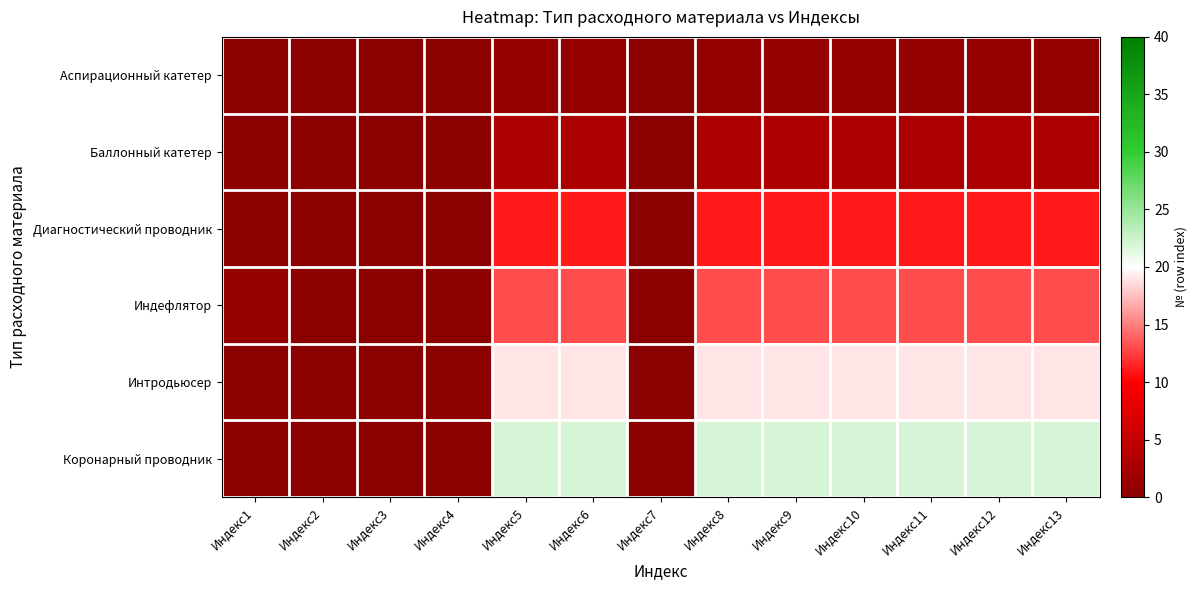

List the series in order of their peak value, lowest first.

Аспирационный катетер, Баллонный катетер, Диагностический проводник, Индефлятор, Интродьюсер, Коронарный проводник